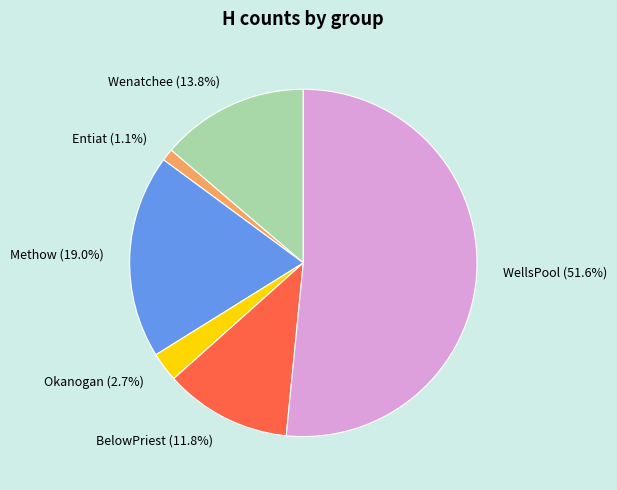

Is there a majority slice in this chart?

Yes